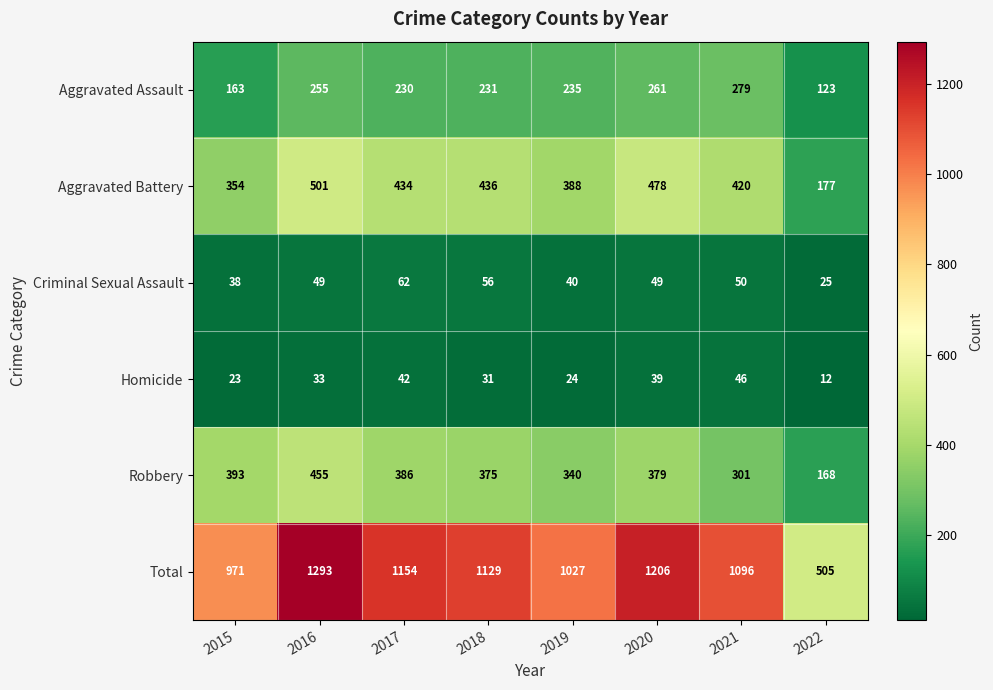

Is the value of Homicide at 2020 greater than the value of Total at 2021?

No